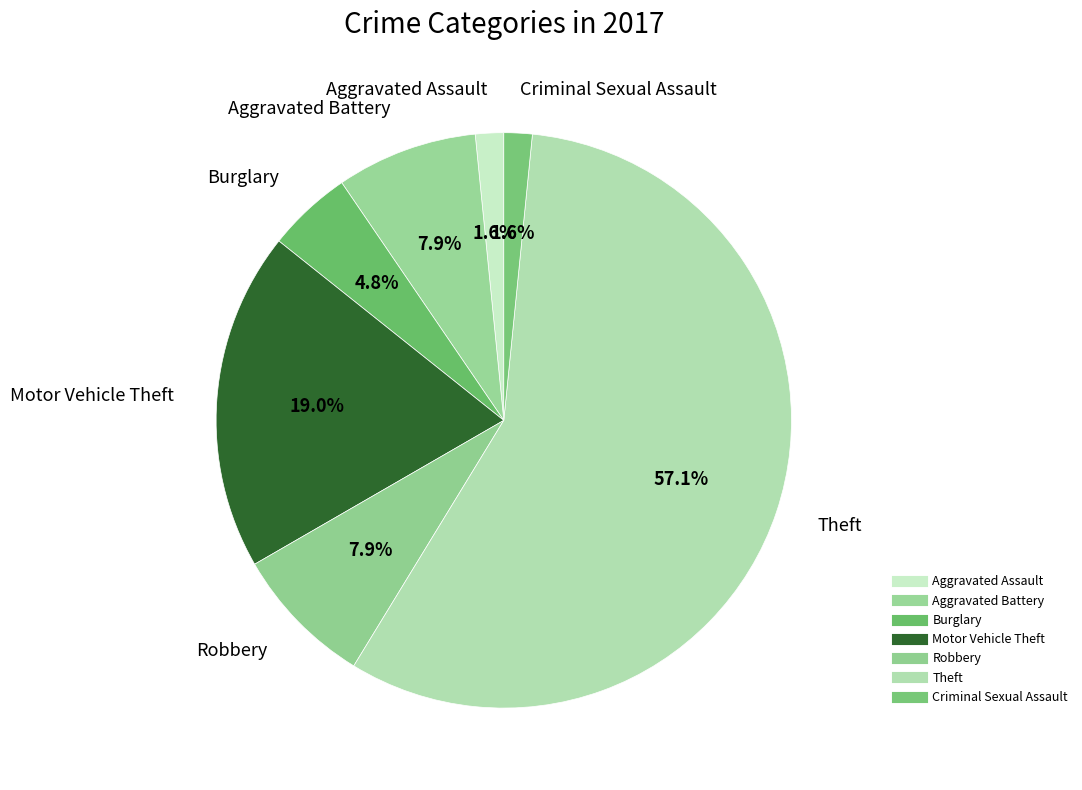

To the nearest percent, what percentage of the pie is Aggravated Battery?

8%